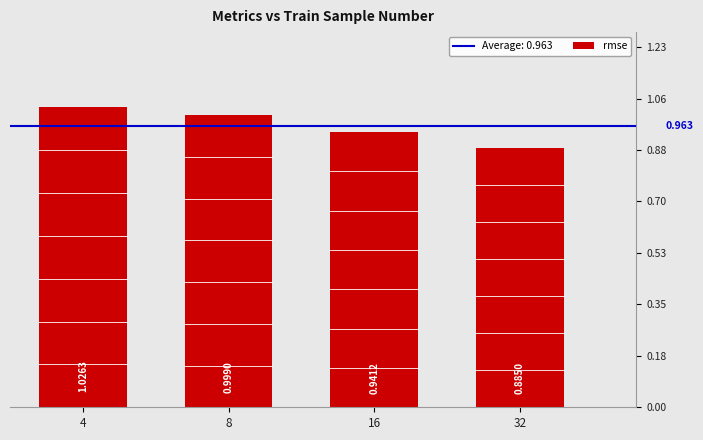

Count the number of categories in the chart.

4